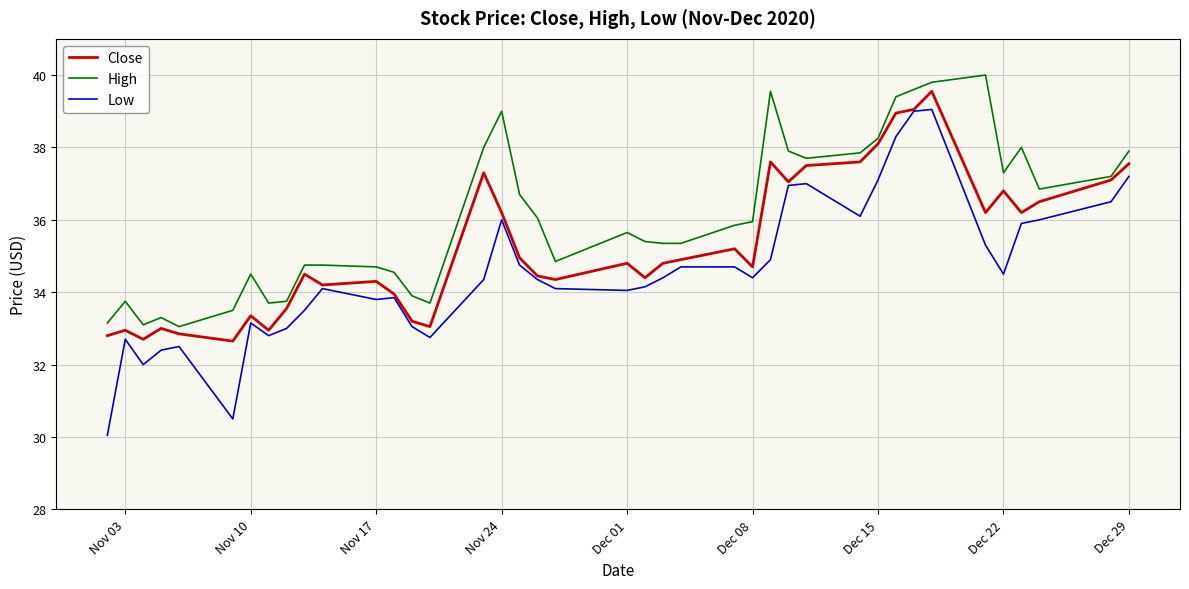

What is the smallest value displayed?

30.0